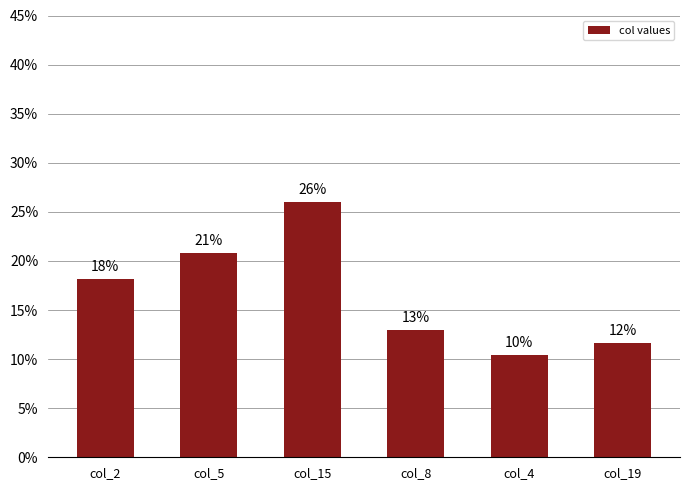

What is the sum of the values at col_5 and col_2?

0.4